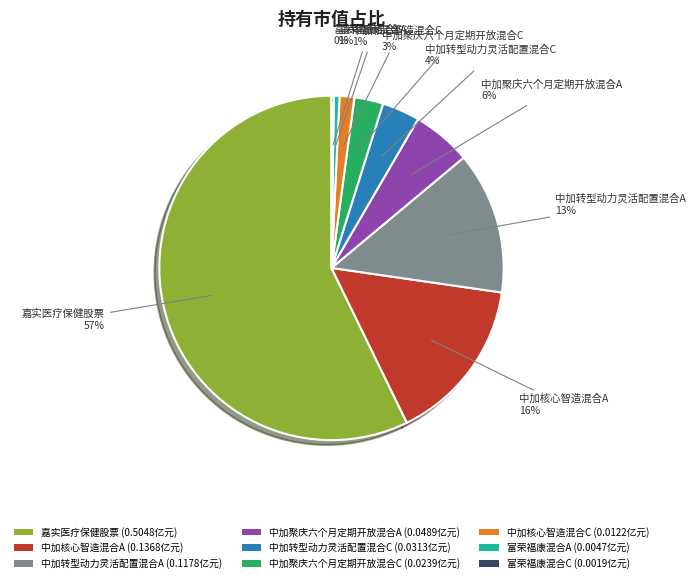

Is it true that 中加核心智造混合C (0.0122亿元) is 1% of the pie?

True